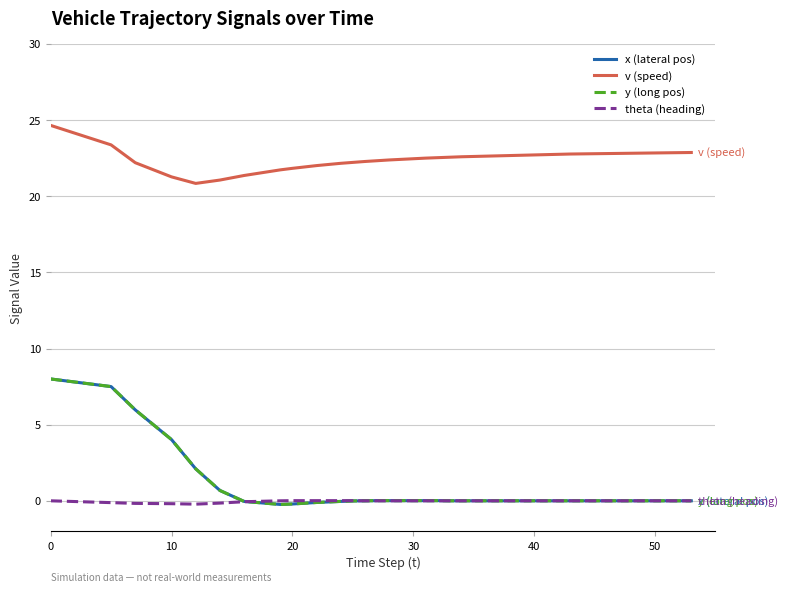

Does the chart display data point markers on the line(s)?

No